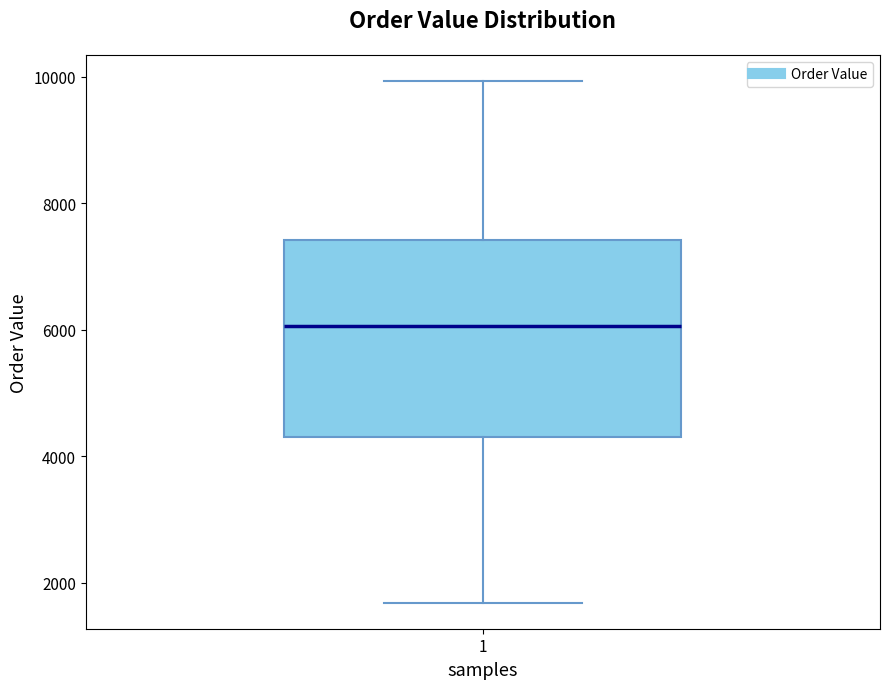

Transcribe this box plot: give where the median line is, the range the box spans, and where the two whiskers end, as read against the y-axis. The values are not printed on the chart, so give them approximately, as read against the axis.

median 6000, box 4400 to 7400, whiskers 1600 to 10000